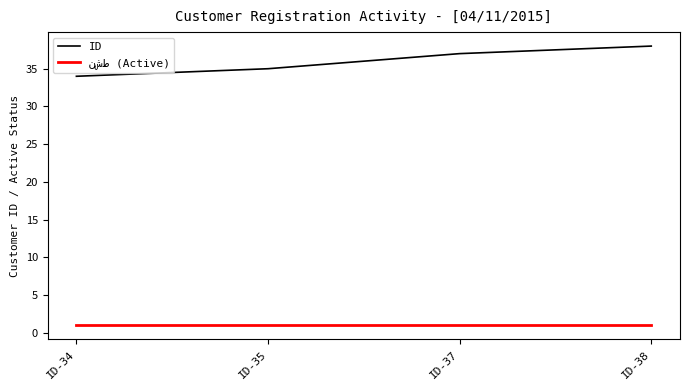

The value of ID at ID-34 is 34. True or false?

True